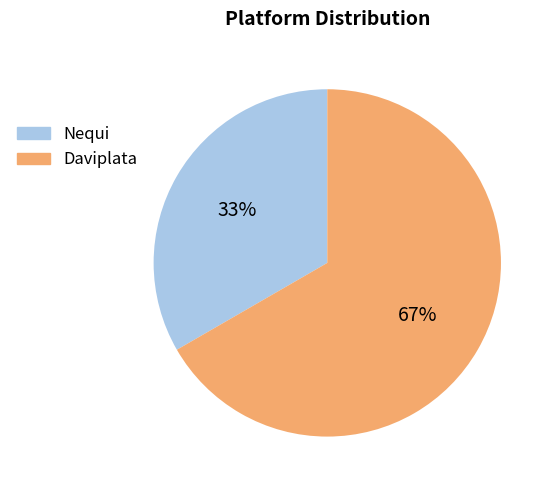

Is Nequi the majority of the pie?

No